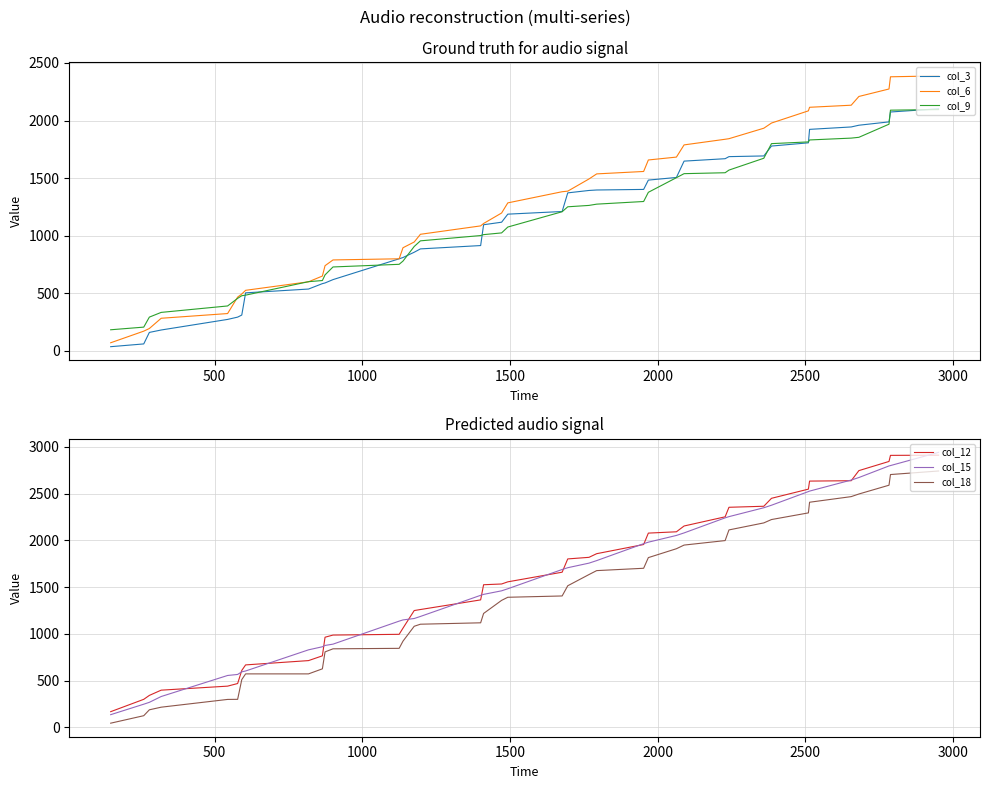

What is the lowest value of the col_6 series?

68